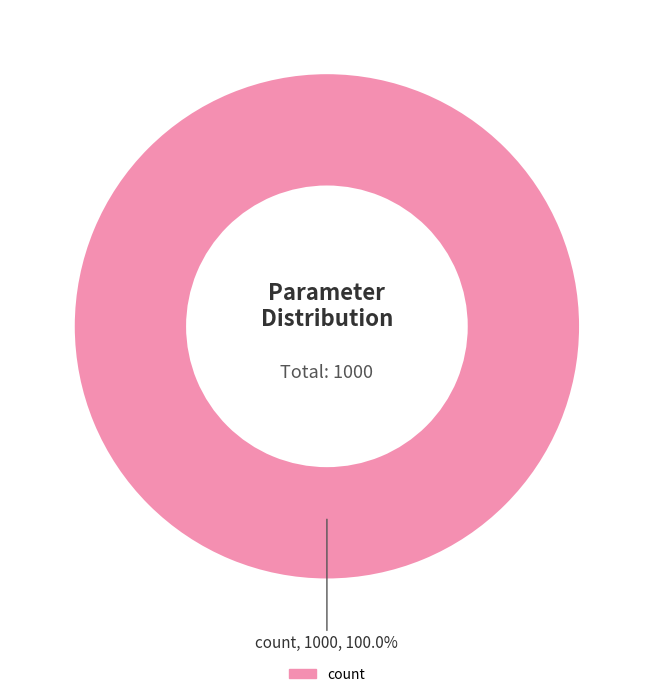

Rank the categories by value from lowest to highest.

count